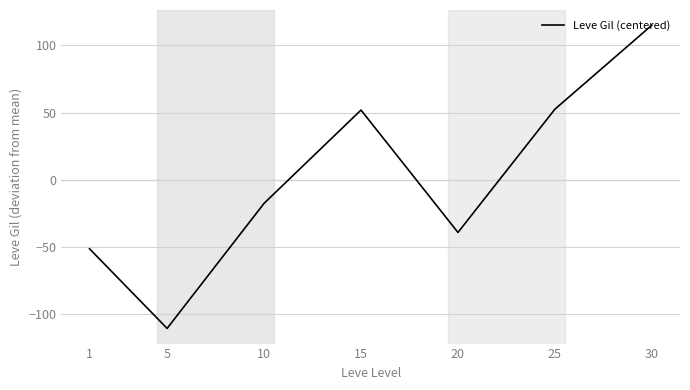

Which category has the highest value across all series?

30